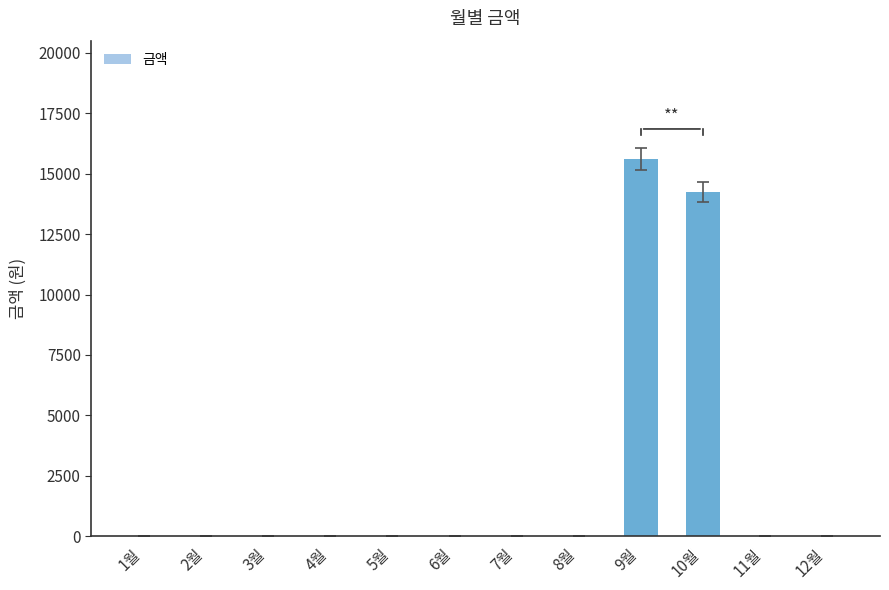

The value at 5월 is 0. True or false?

True